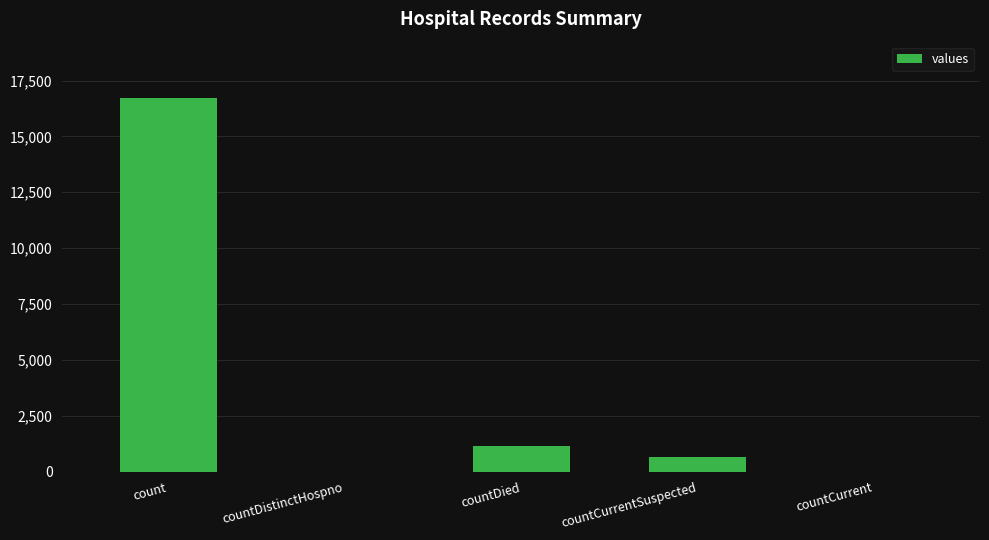

True or false: the data shows 0 at countCurrent.

True